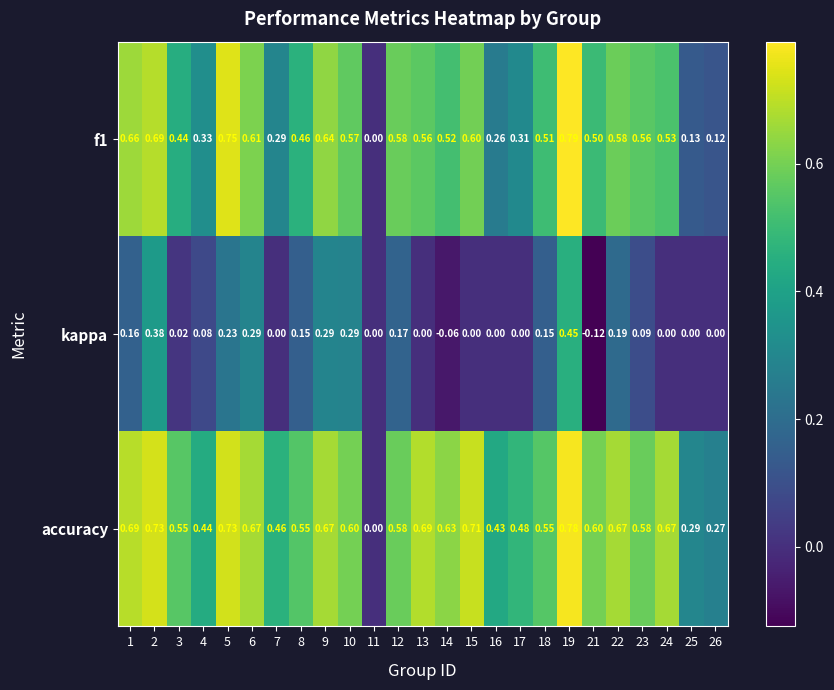

At which category is the sum across all series the highest?

19